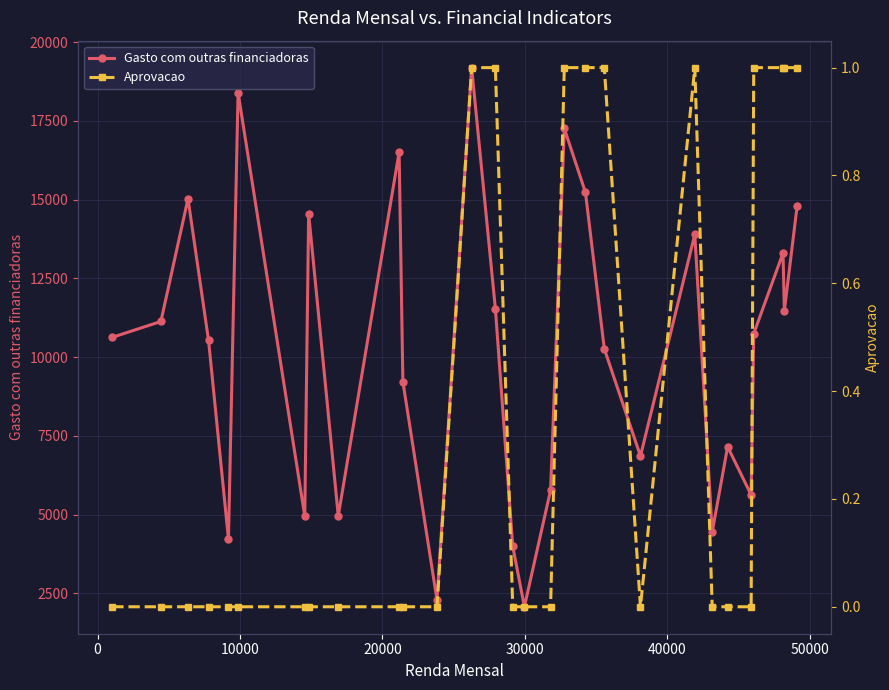

What is the value of the Gasto com outras financiadoras point at the 16th from the left?

2072